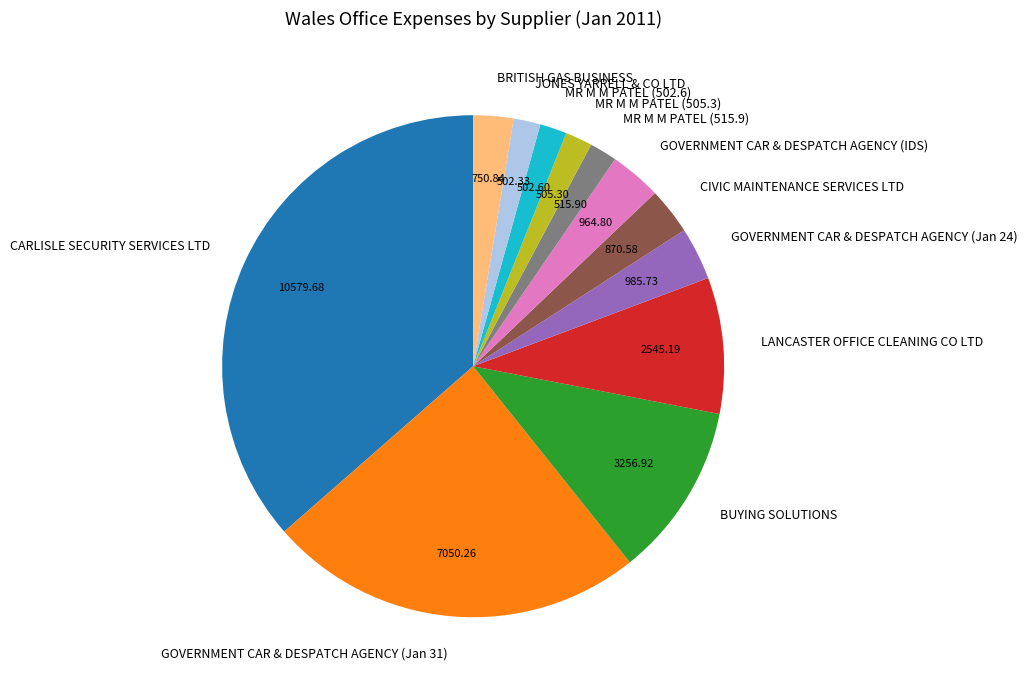

Which category has the biggest portion of the pie?

CARLISLE SECURITY SERVICES LTD